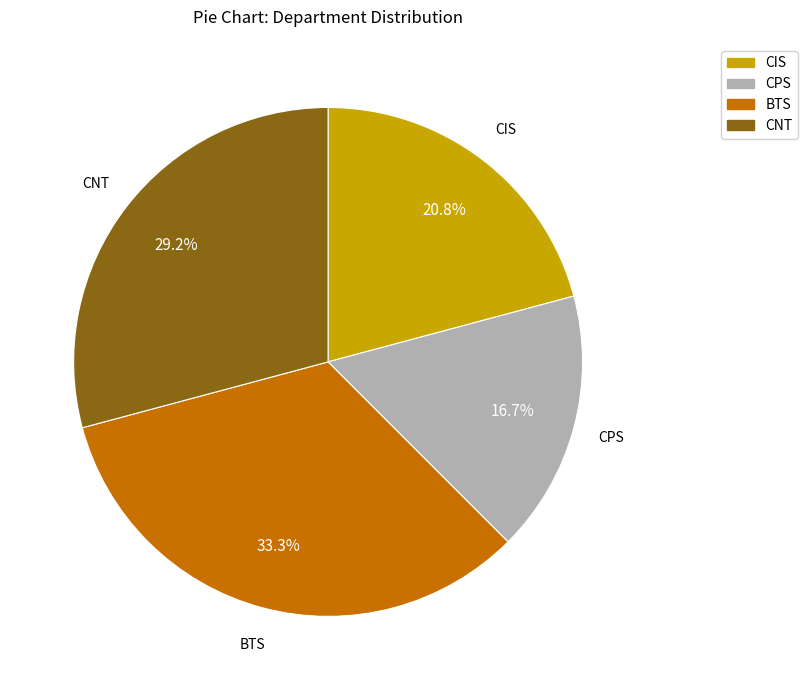

What percentage is the CPS slice, to the nearest percent?

17%